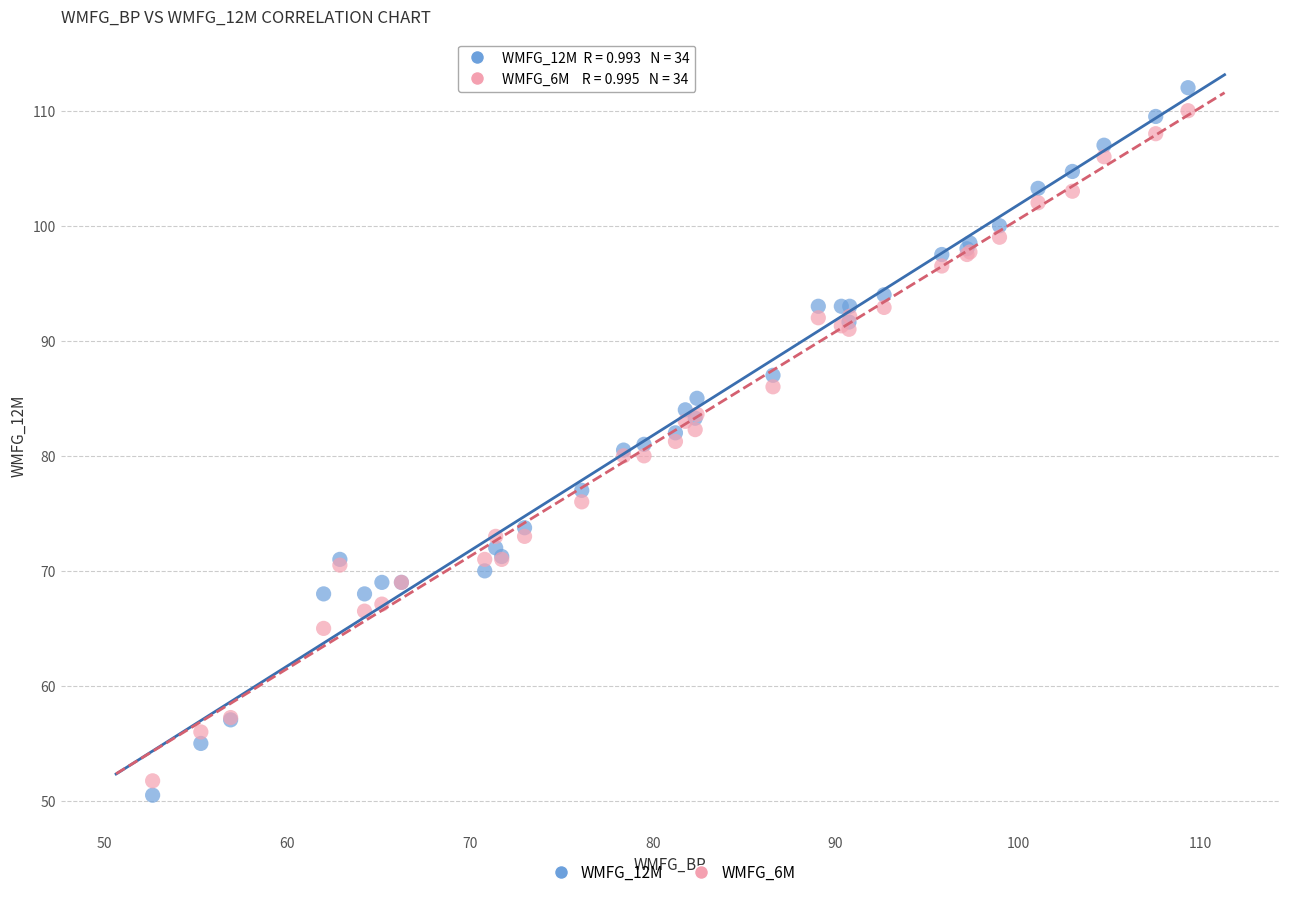

What are all the series names shown in the legend?

WMFG_12M, WMFG_6M